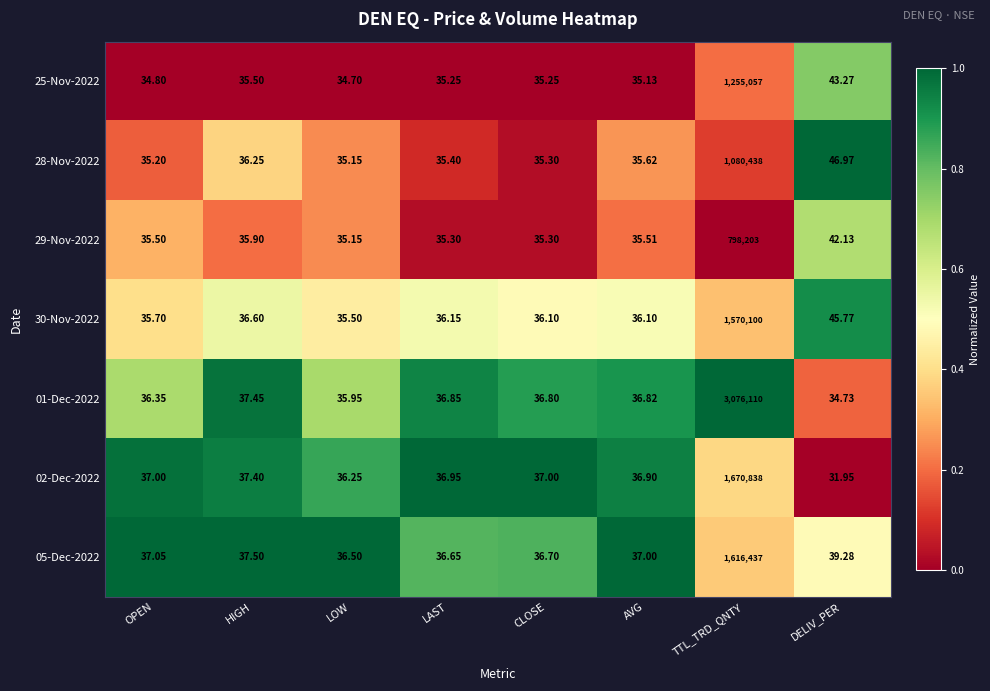

Which category has the highest value in the 29-Nov-2022 series?

TTL_TRD_QNTY